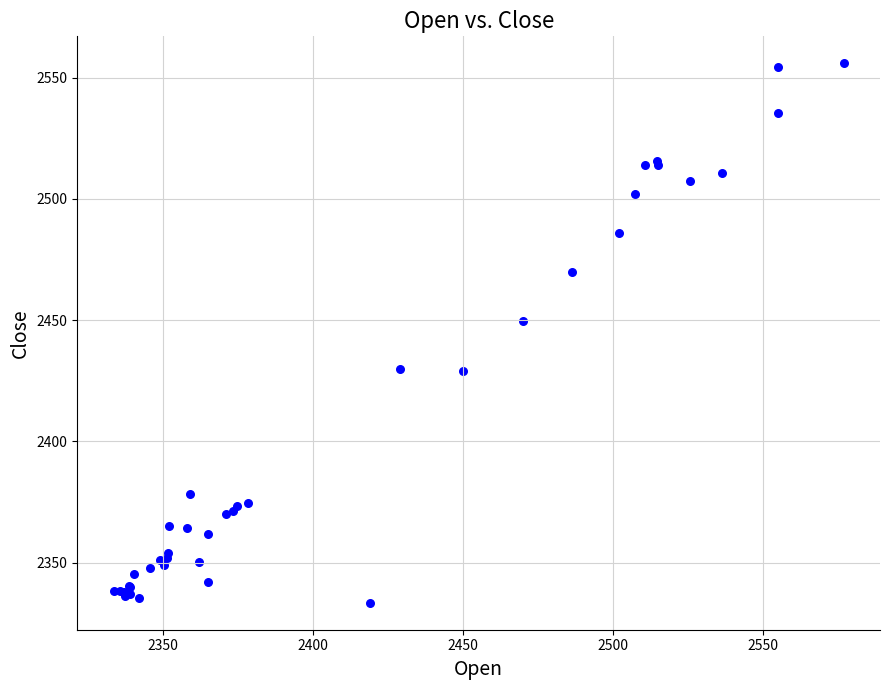

What Y value in the scatter plot is closest to 2444?

2449.8